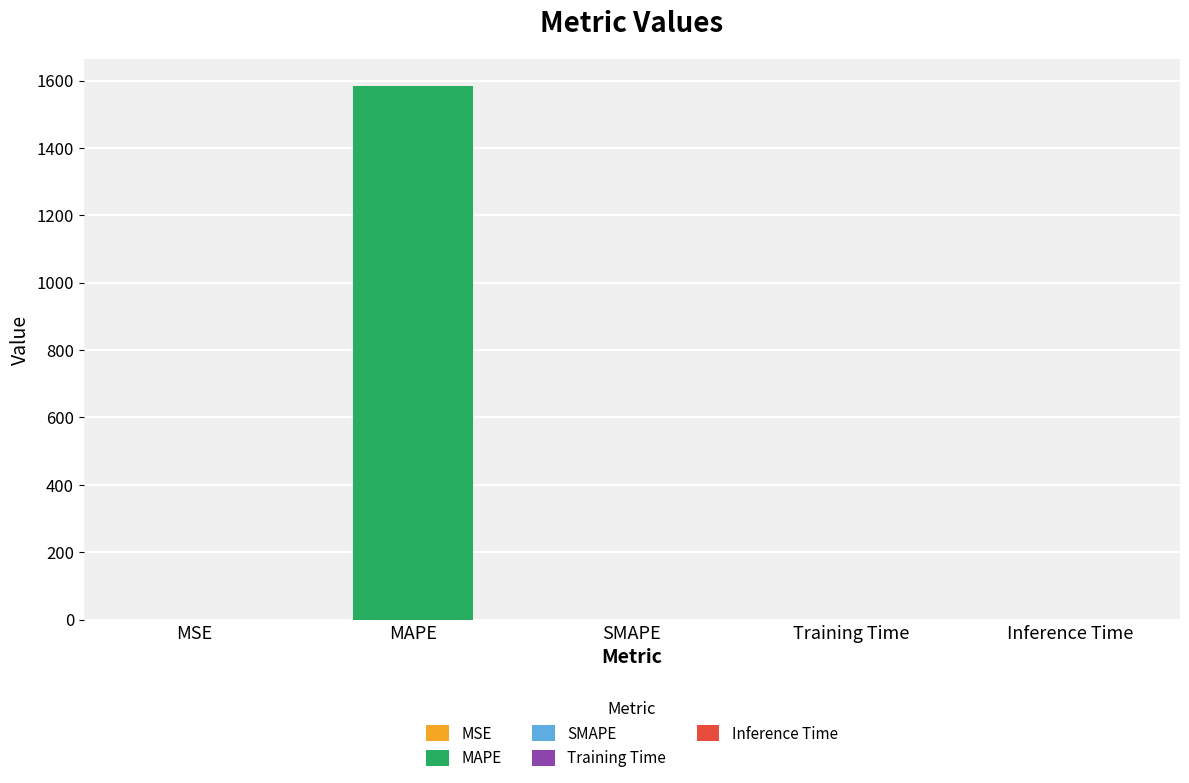

Between MSE and MAPE, which is larger?

MAPE